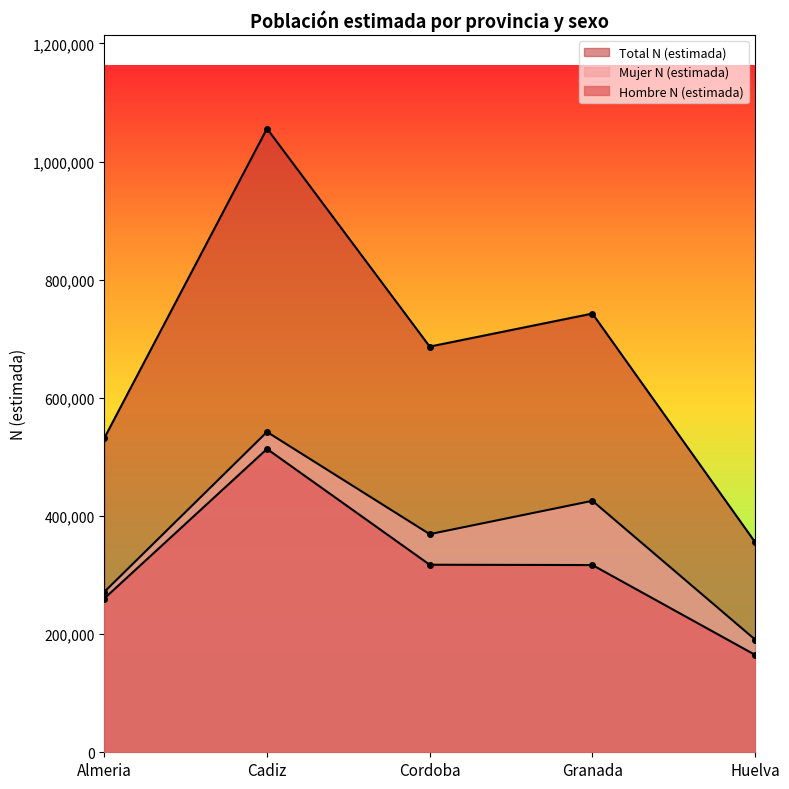

What is the difference between the maximum and minimum values in the Mujer N (estimada) series?

351545